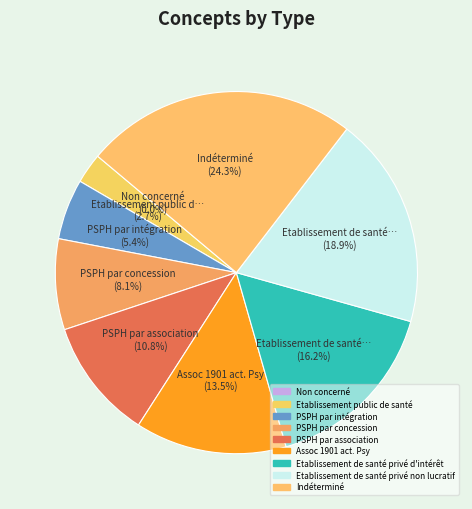

How many slices are in this pie chart?

9